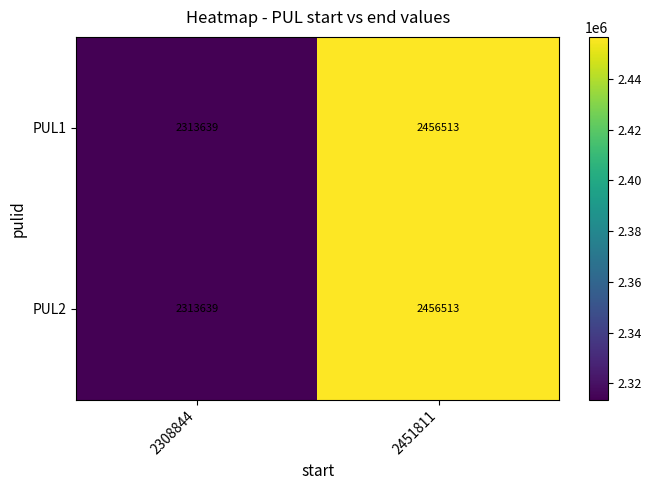

What is the sum of the PUL1 values at 2451811 and 2308844?

4770152